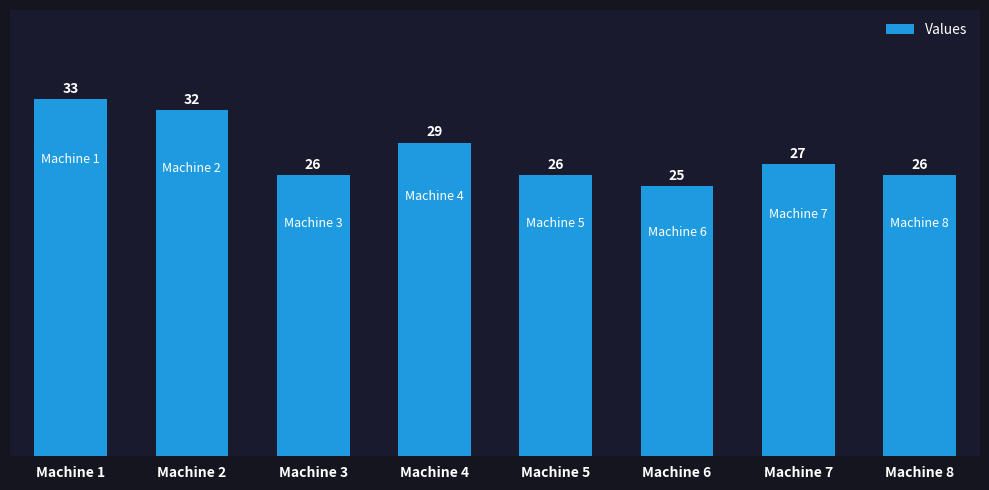

At which label is the value closest to 29?

Machine 4